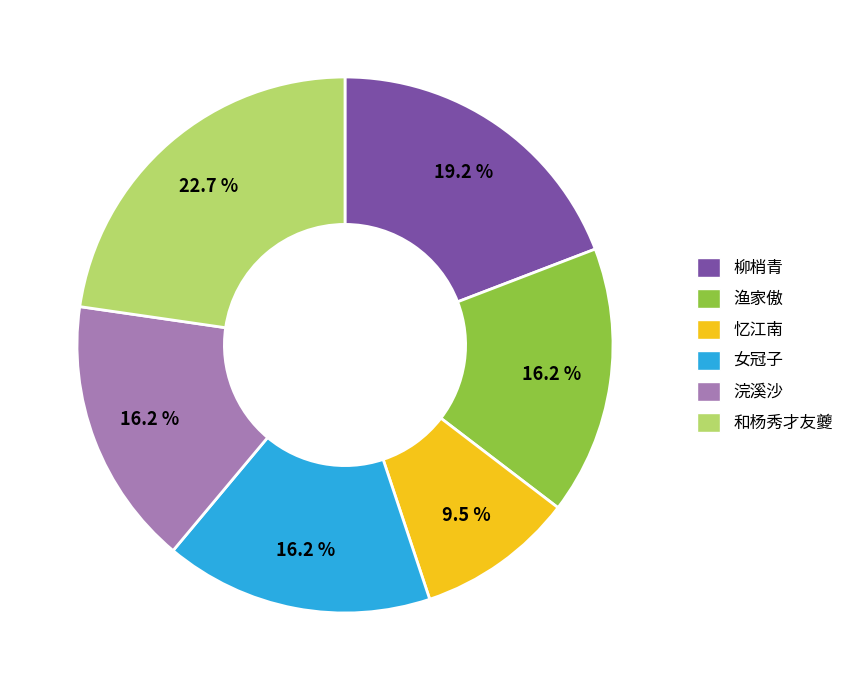

Which slice is the smallest?

忆江南